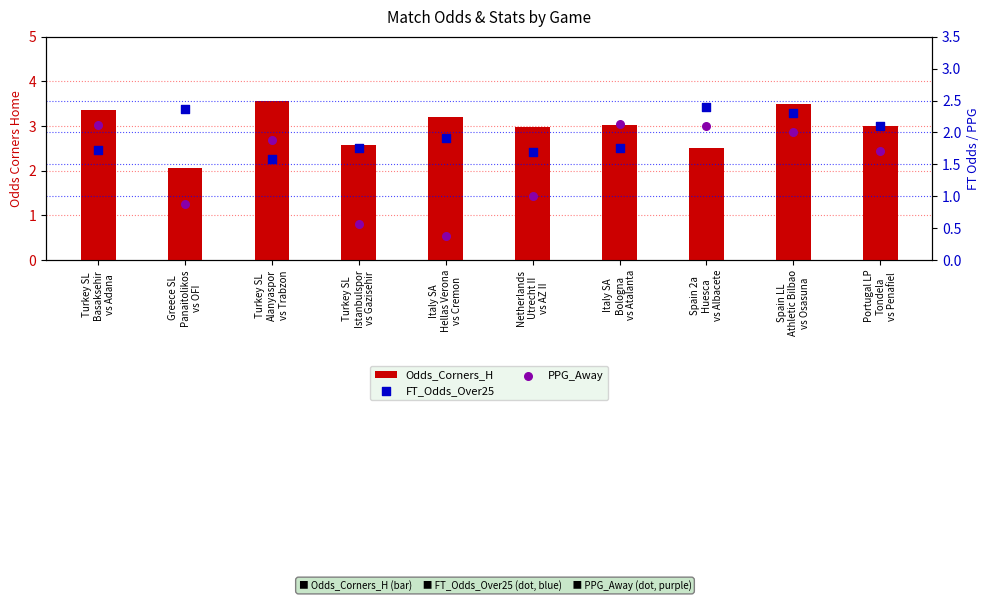

Which series has the largest total across all categories?

Odds_Corners_H